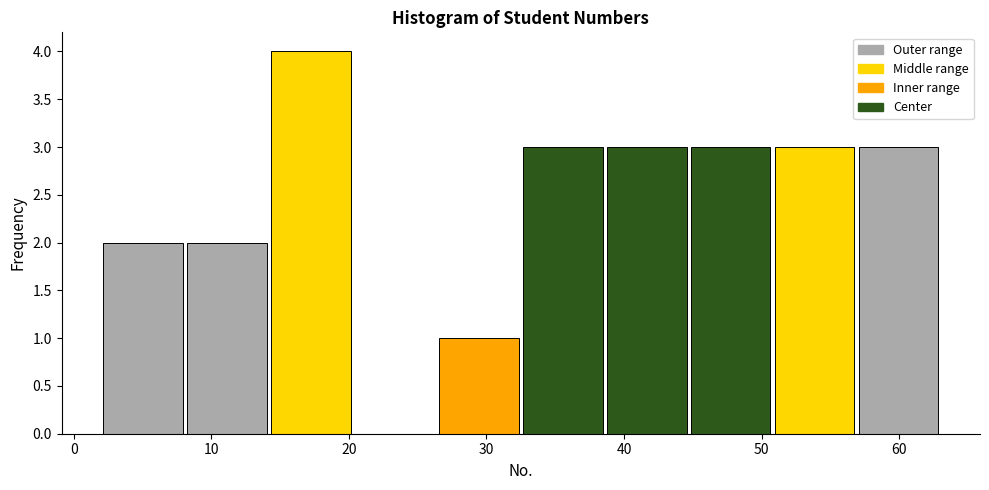

How tall is the bar that spans 44.7 to 50.8 on the x-axis? Neither the bar edges nor the heights are printed on the chart, so give them approximately, as read against the axes.

3